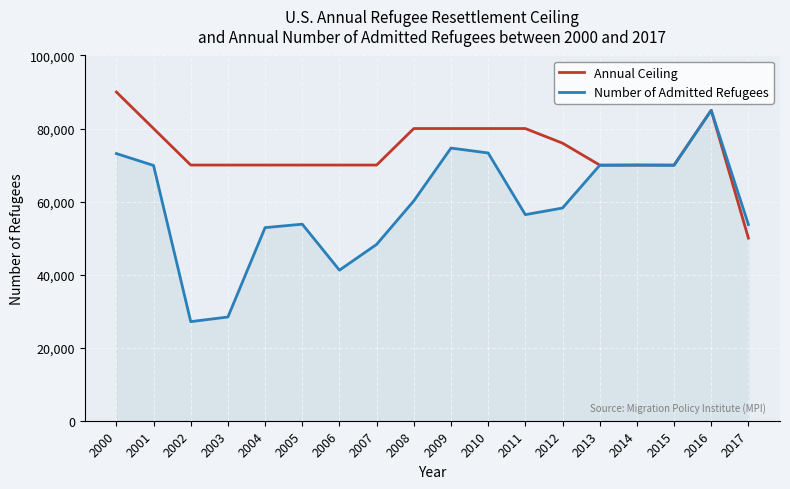

Does the chart have visible grid lines?

Yes